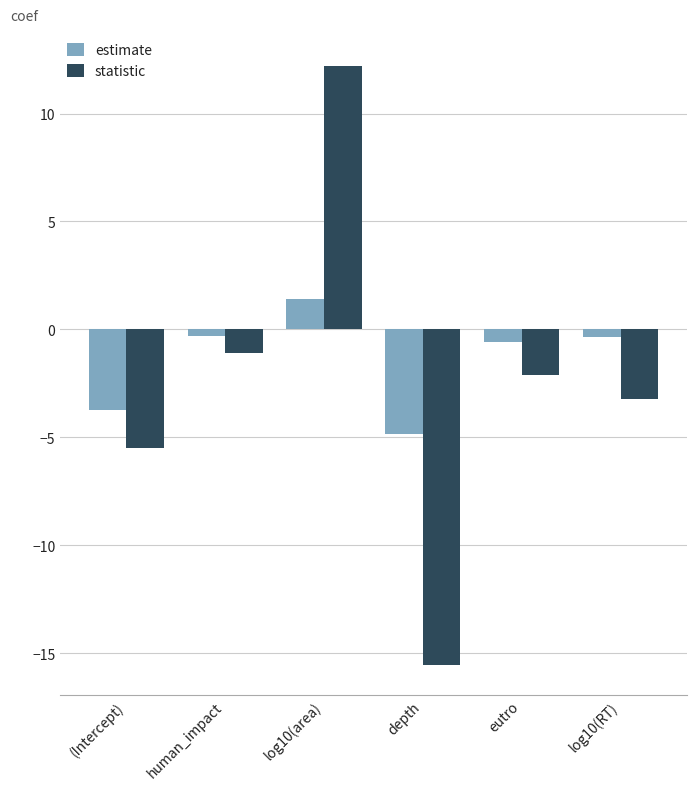

What is the sum of the statistic values at log10(RT) and log10(area)?

9.0